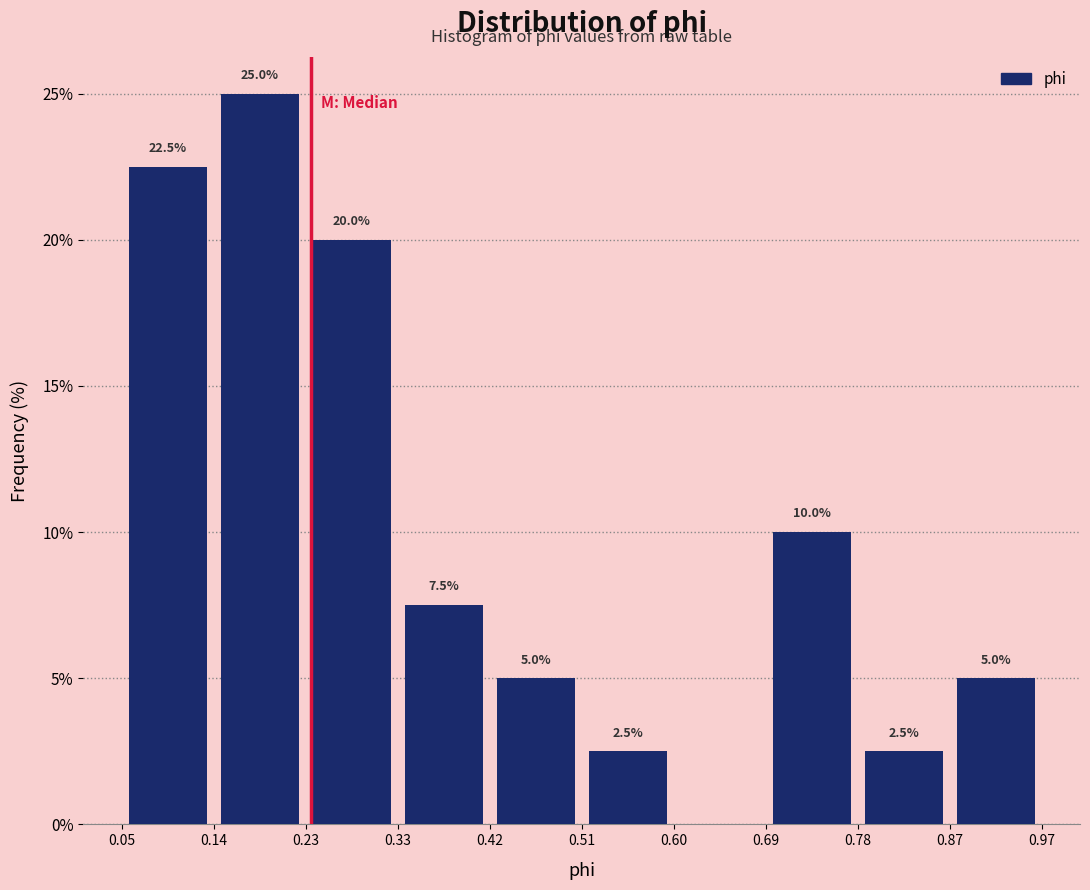

Which range on the x-axis has the tallest bar?

0.14 to 0.23